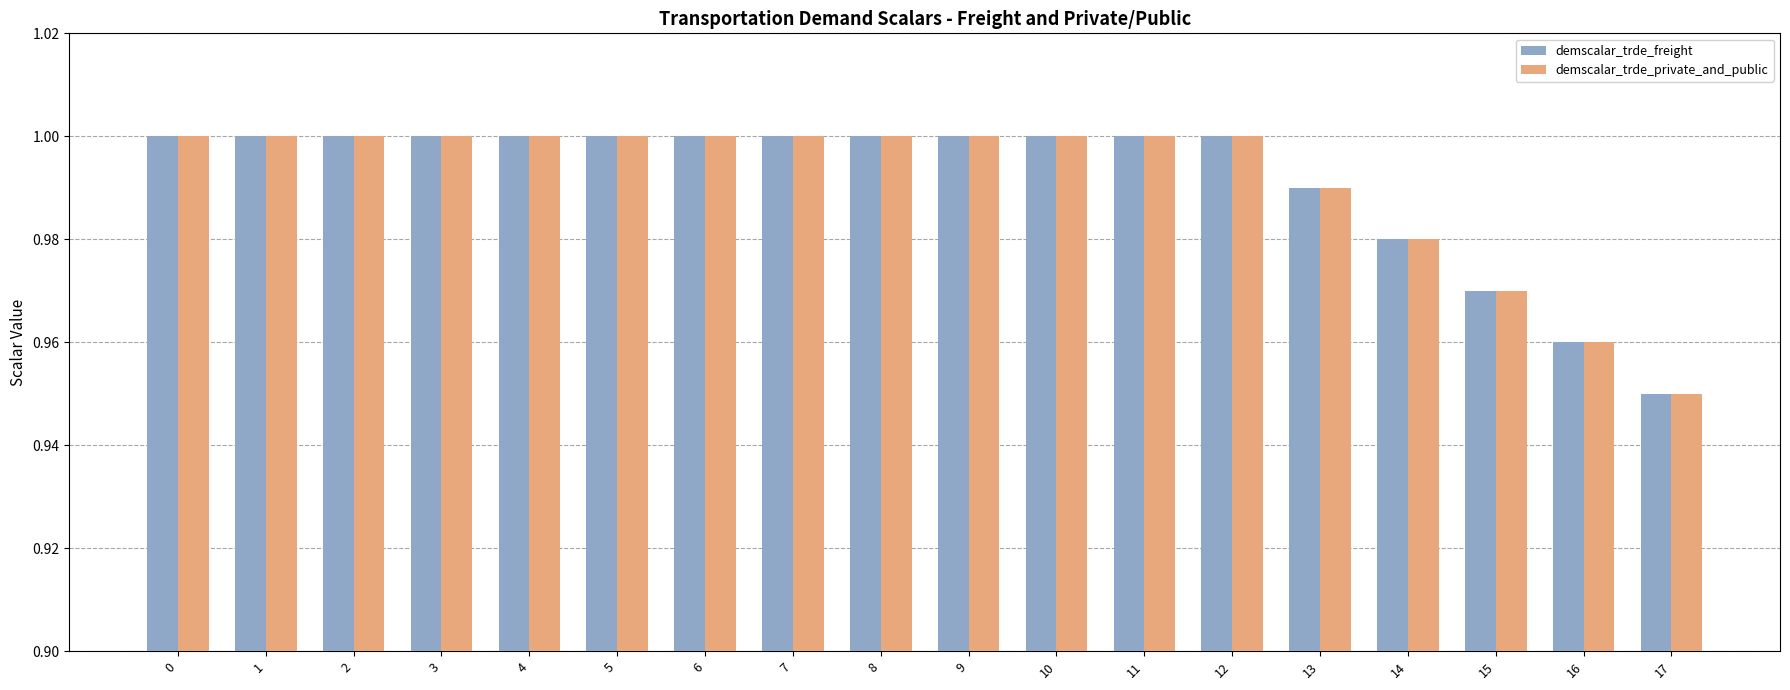

Are the bars horizontal?

No